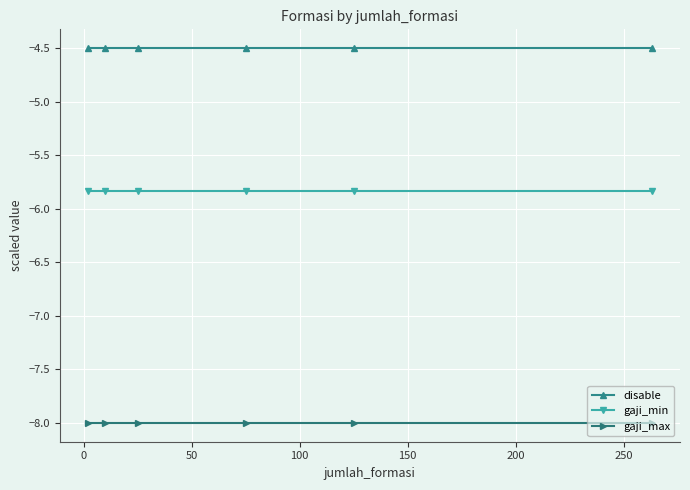

True or false: gaji_min and disable intersect in this chart.

False